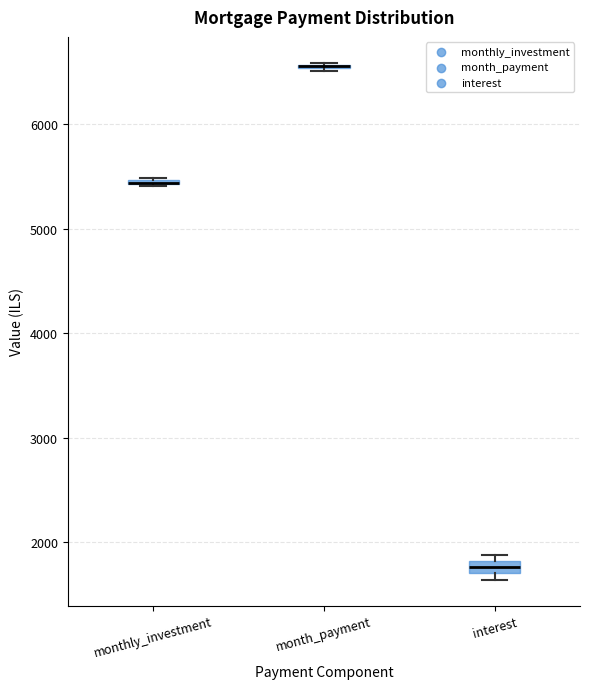

Where is the lower edge of the box for interest on the y-axis? The values are not printed on the chart, so give them approximately, as read against the axis.

1700